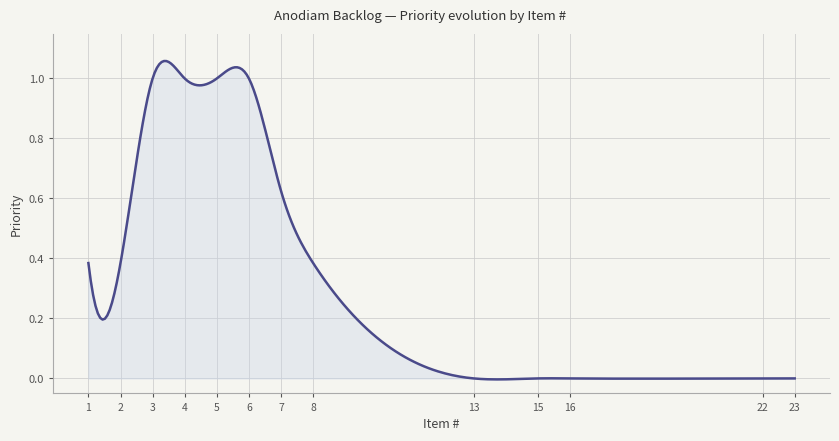

Reading left to right, transcribe all the data shown in this chart.

1=0.4	2=0.4	3=1.0	4=1.0	5=1.0	6=1.0	7=0.6	8=0.4	13=0.0	15=0.0	16=0.0	22=0.0	23=0.0